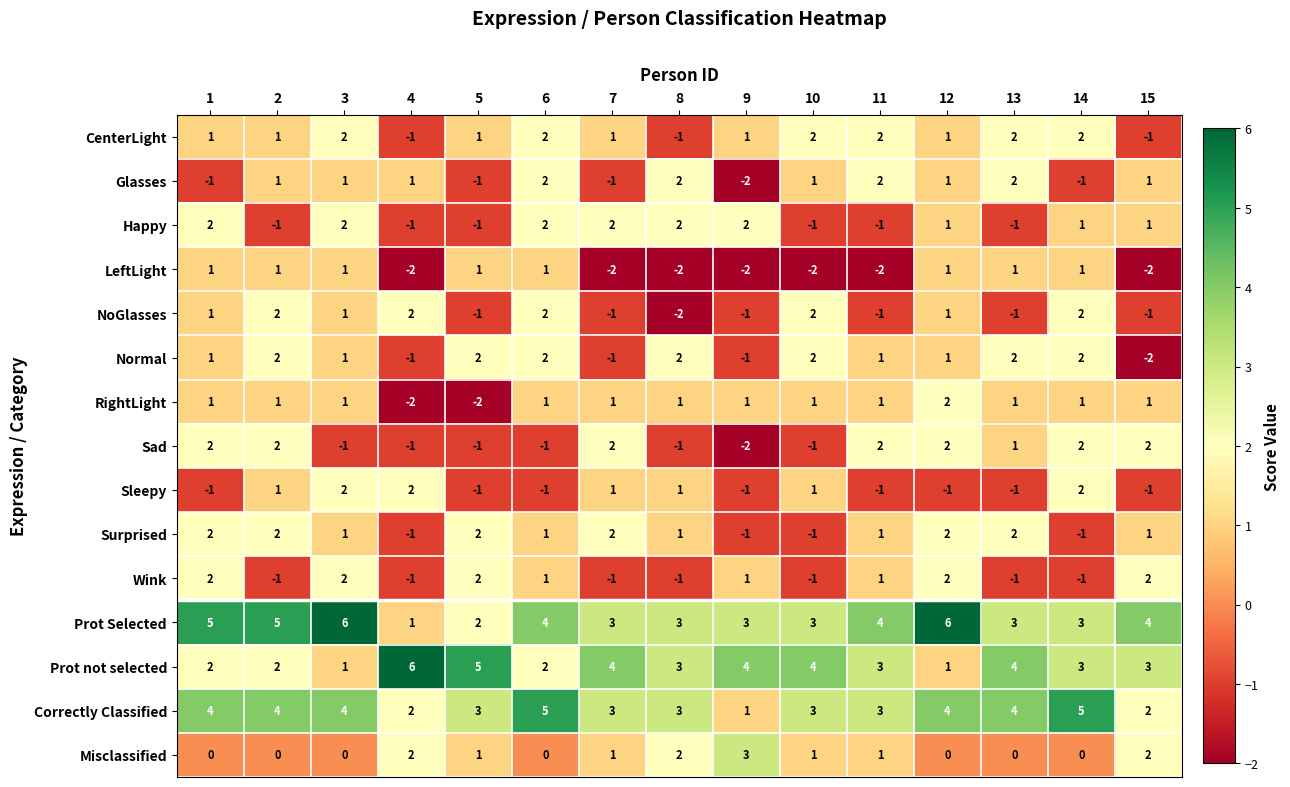

What is the total value across all series at 10?

14